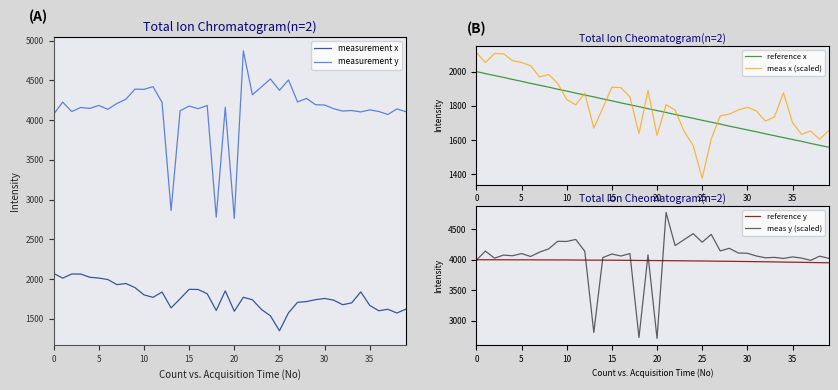

Between 32 and 22, which is larger?

22